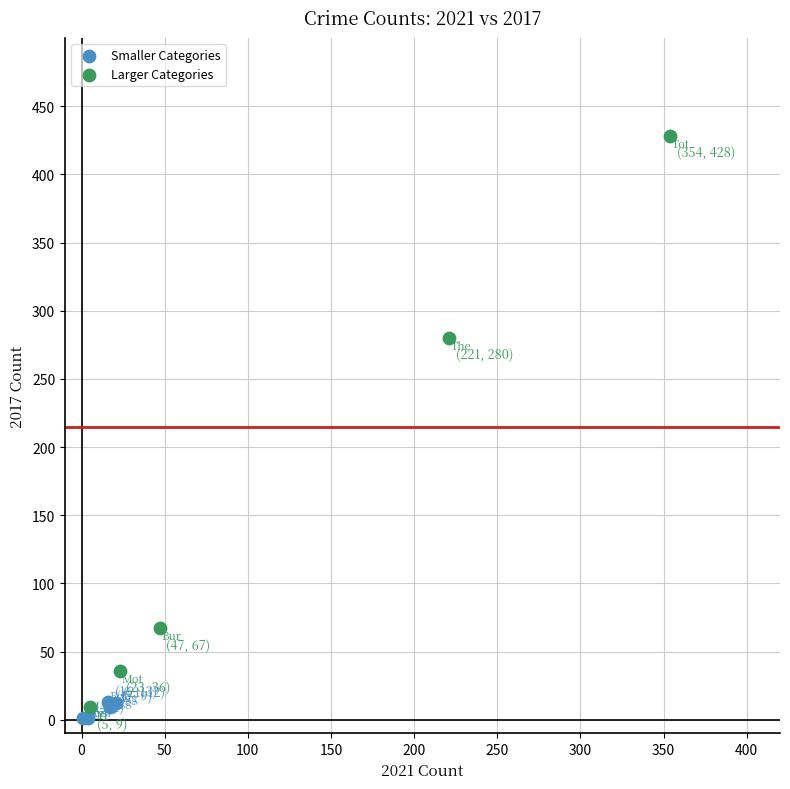

Which series contains the lowest Y value?

Smaller Categories